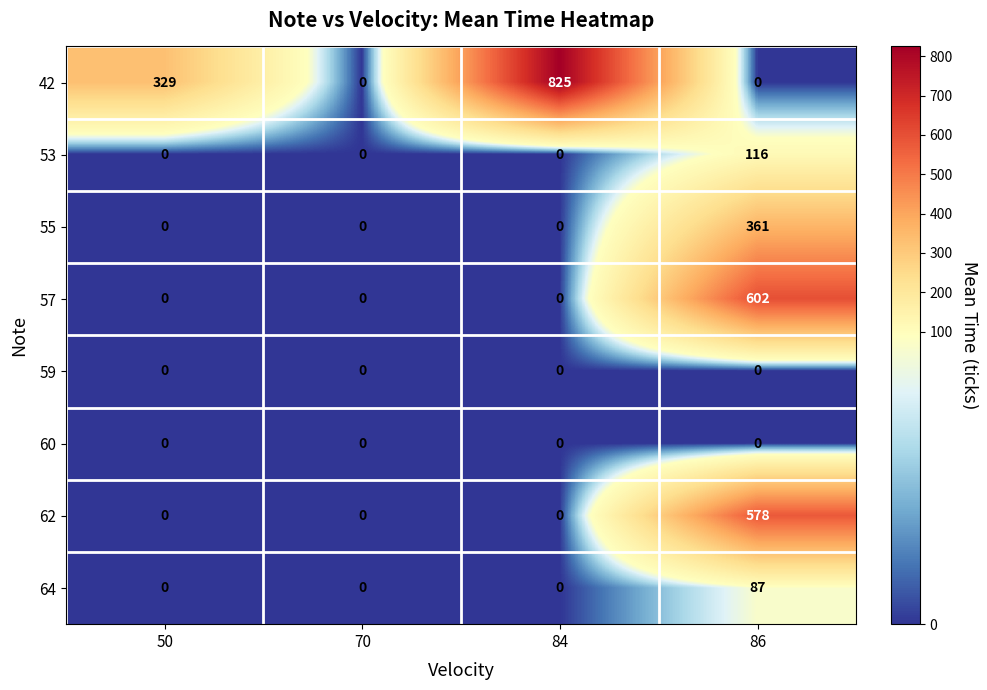

What is the difference between the 42 values at 84 and 86?

825